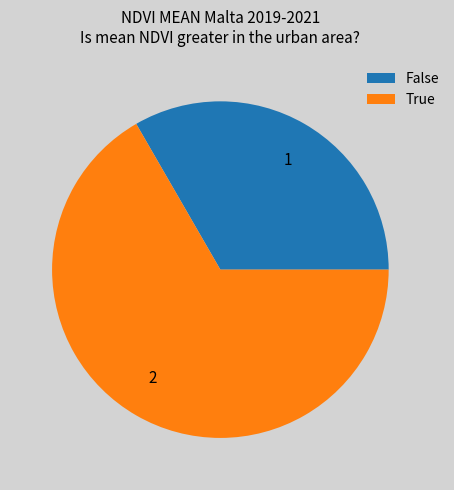

What is the ratio of the value at 2 to the value at 1?

2.0